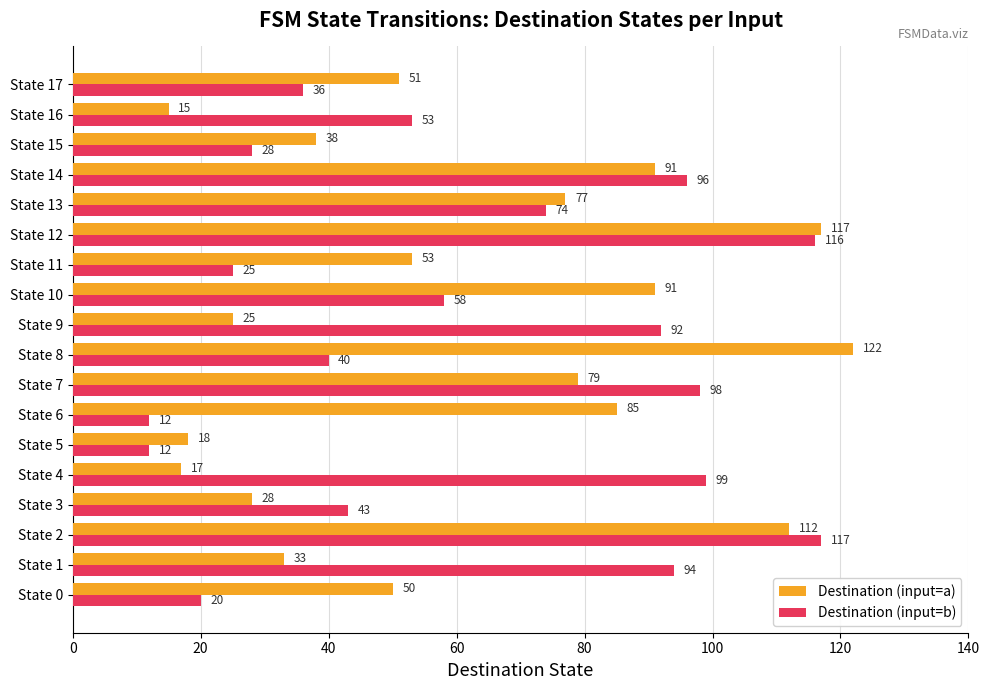

What is the difference between the second highest and second lowest values in the Destination (input=b) series?

104